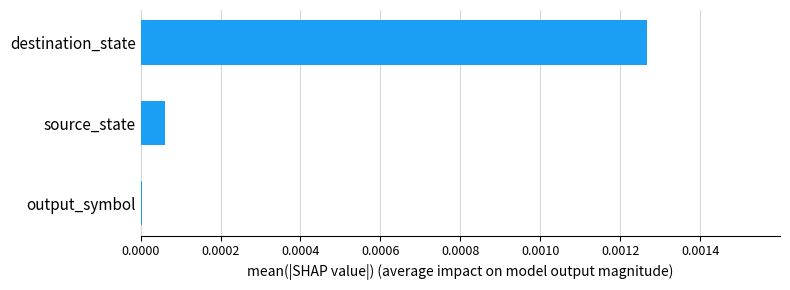

Which has a higher value, source_state or output_symbol?

source_state